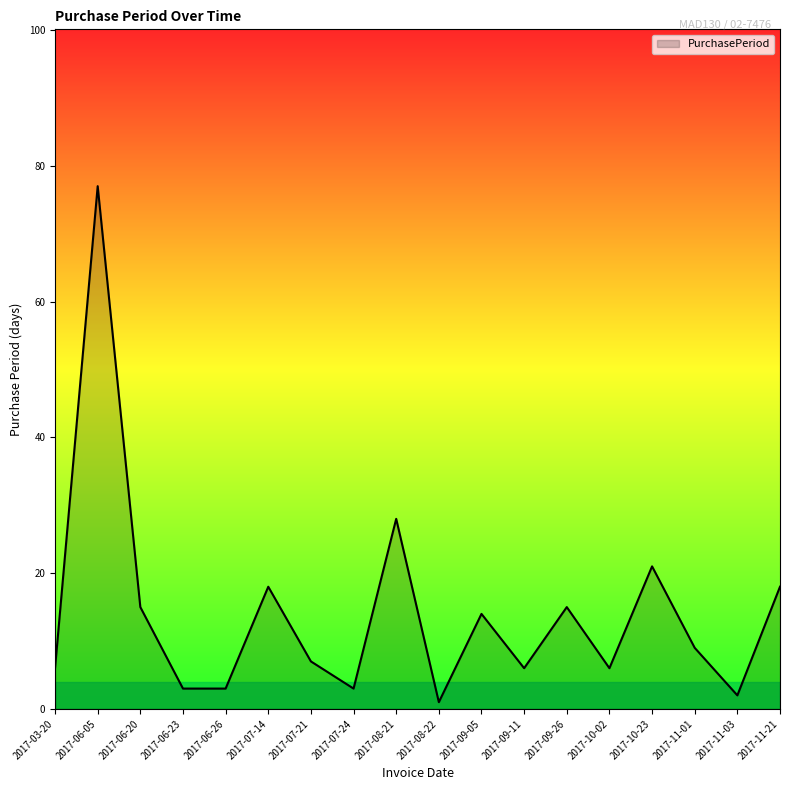

How many categories are shown in the chart?

18